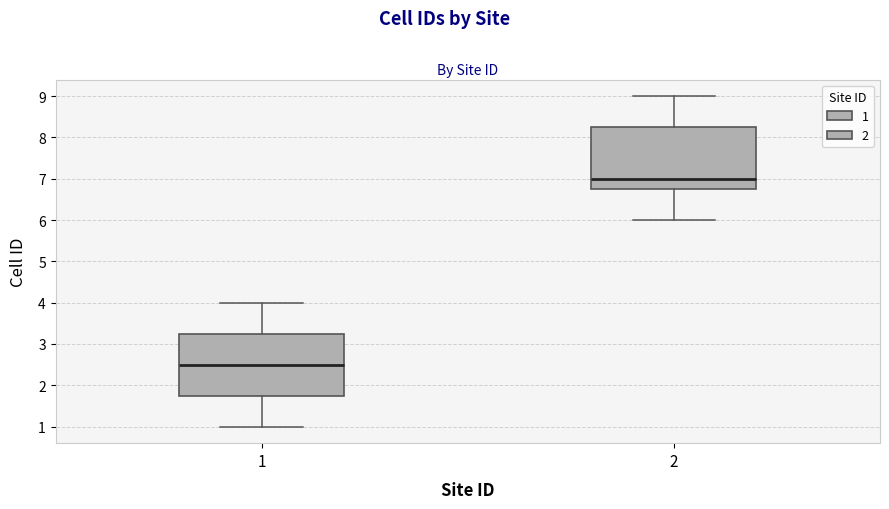

Reading left to right, transcribe this box plot: for each box, give where its median line is, the range the box spans, and where its two whiskers end, as read against the y-axis. The values are not printed on the chart, so give them approximately, as read against the axis.

1: median 2.5, box 1.8 to 3.3, whiskers 1.0 to 4.0
2: median 7.0, box 6.8 to 8.3, whiskers 6.0 to 9.0